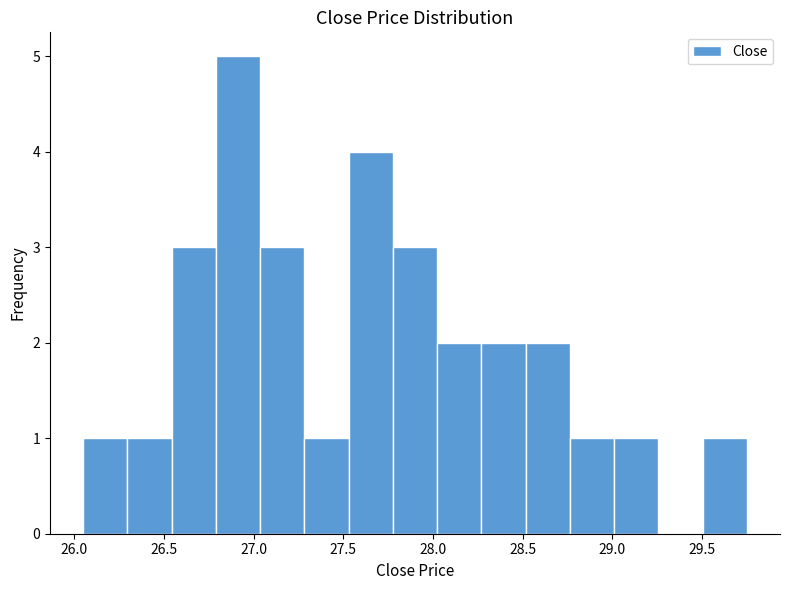

What is the height of the bar covering 26.80 to 27.05 on the x-axis? Neither the bar edges nor the heights are printed on the chart, so give them approximately, as read against the axes.

5